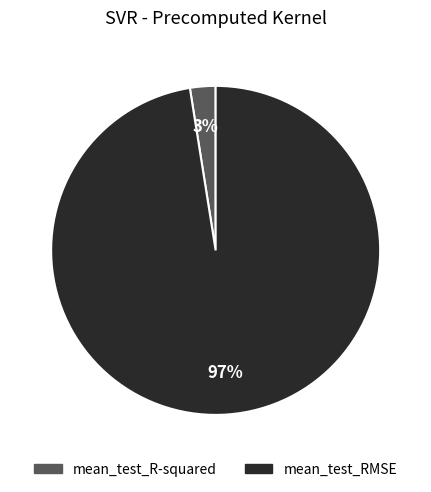

Which slice represents more than half of the pie?

mean_test_RMSE